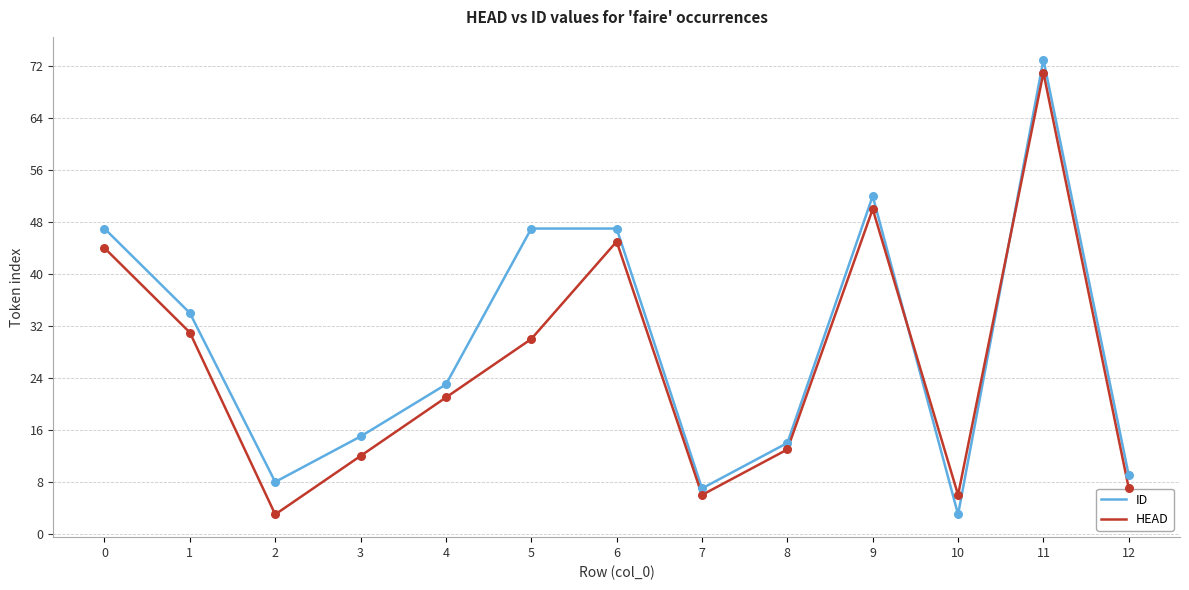

True or false: HEAD and ID cross at least once.

True